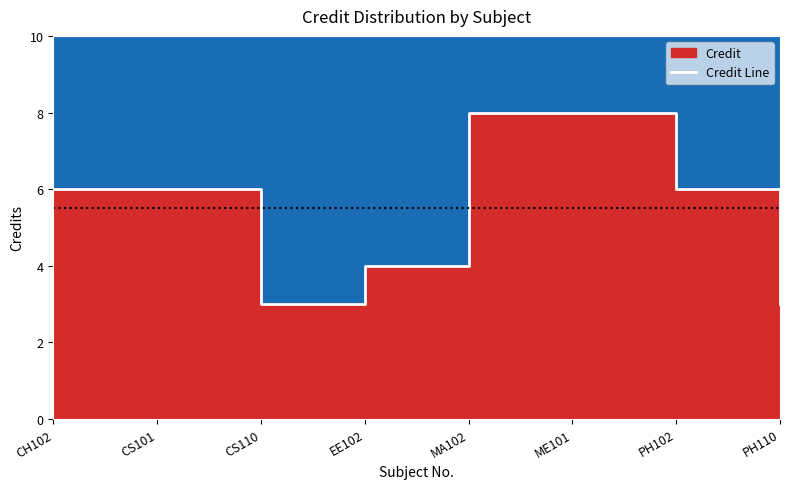

How many values exceed 6?

2